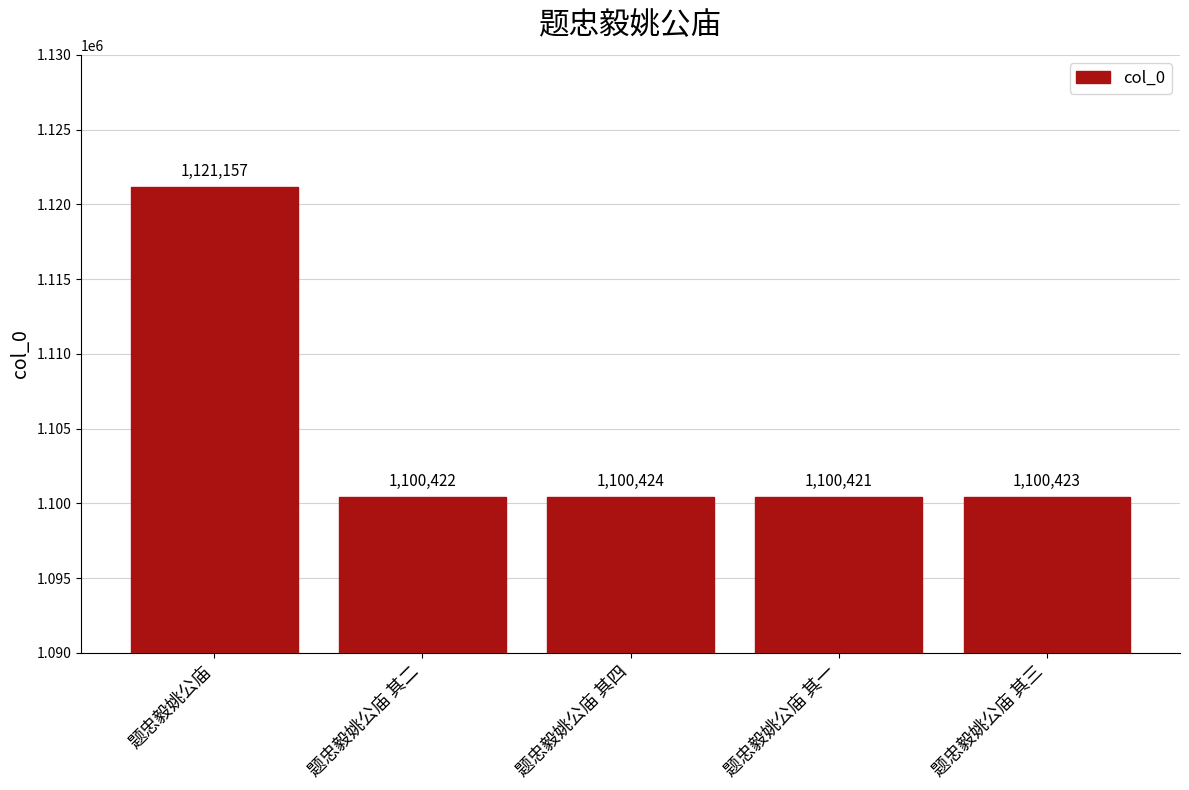

How many categories are shown in the chart?

5